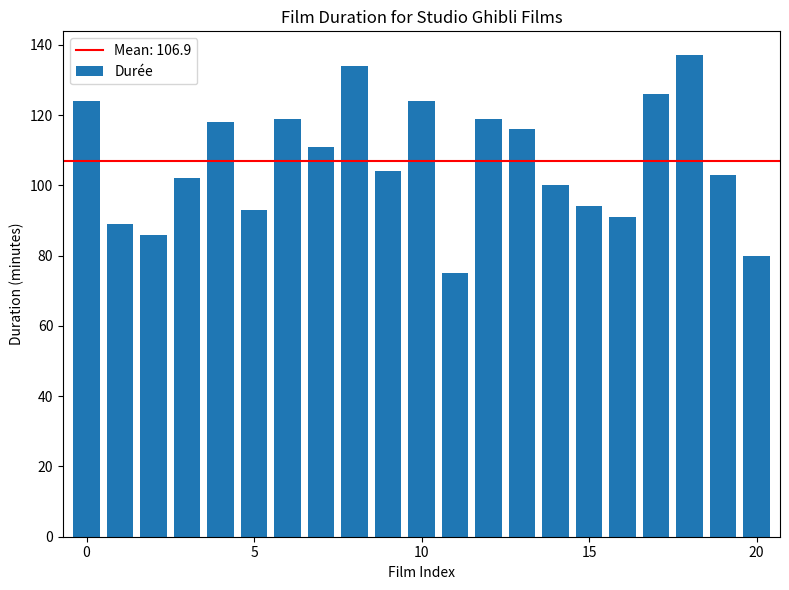

What is the value of the 4th bar from the left?

102